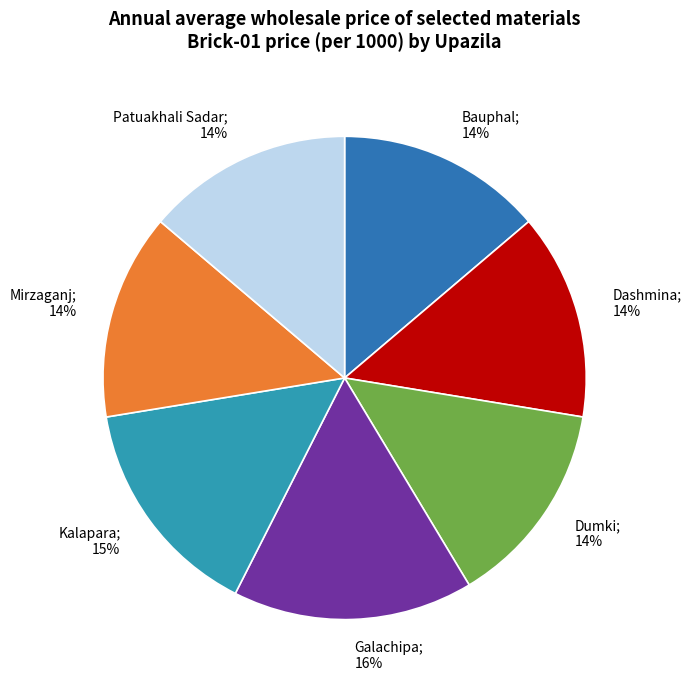

To the nearest percent, what portion does Dumki represent?

14%